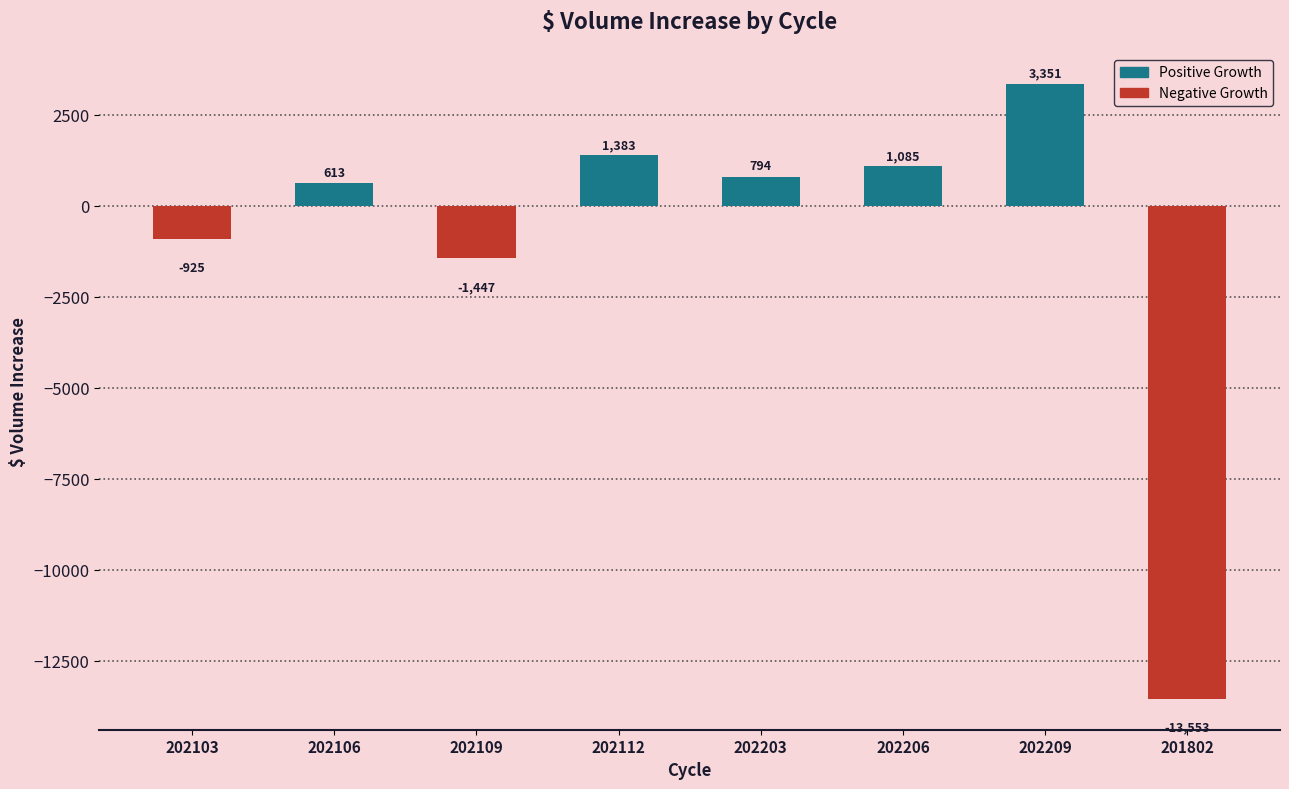

What is the value of the 1st bar from the left?

-925.0